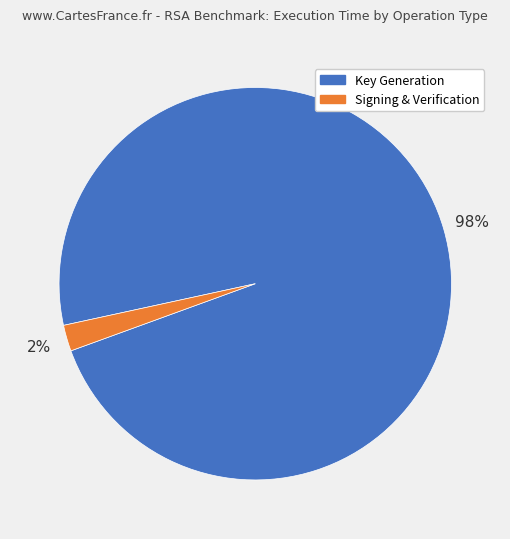

Between Key Generation and Signing & Verification, which is larger?

Key Generation